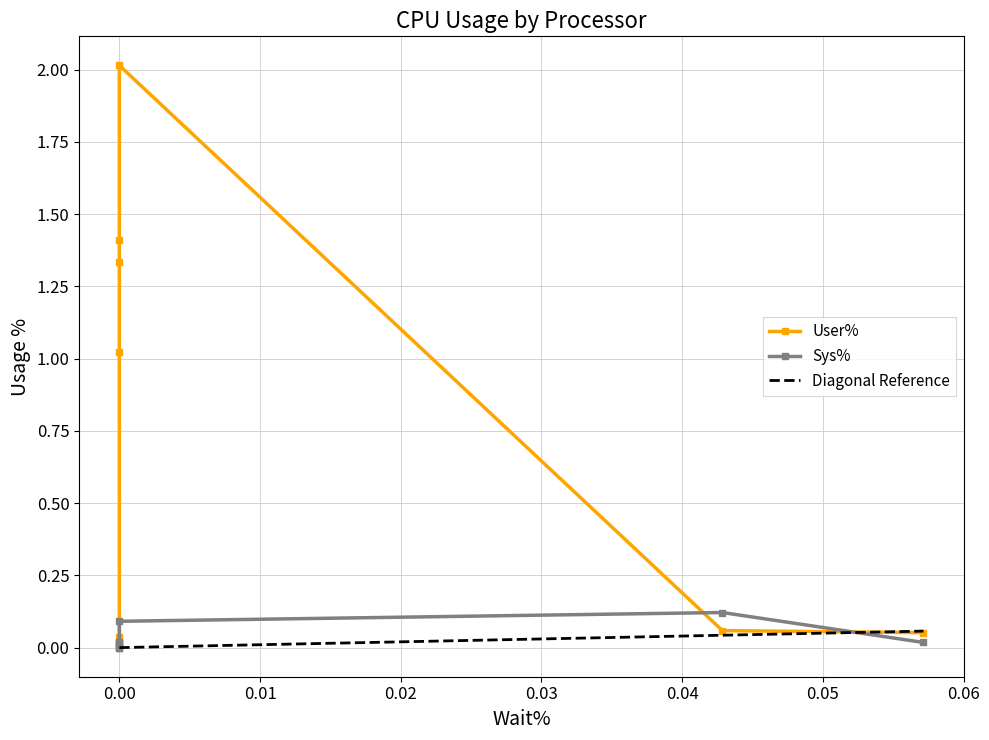

Which series has the largest total across all categories?

User%